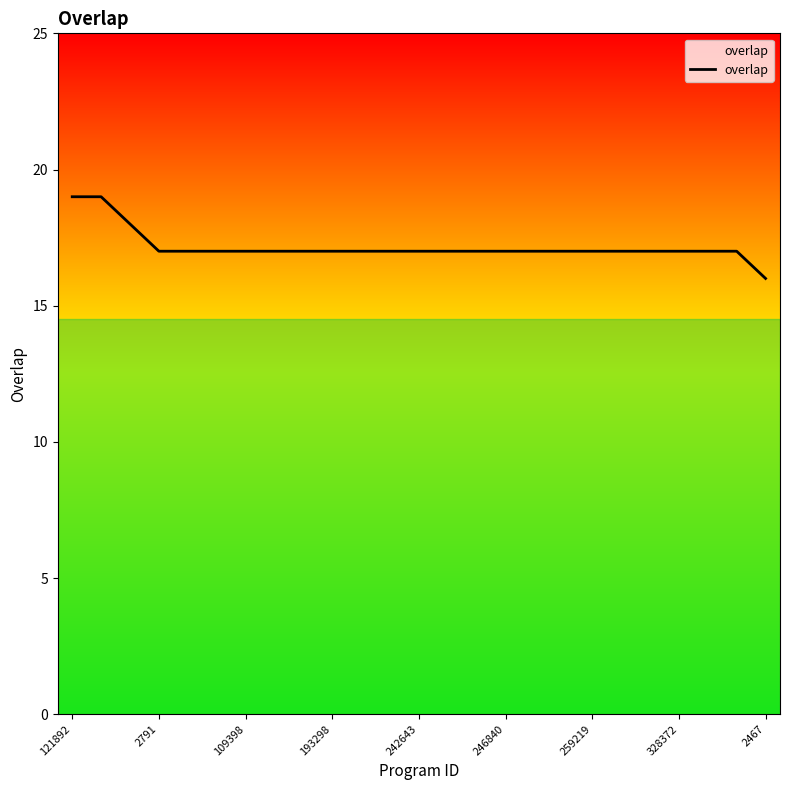

What is the difference between the maximum and second lowest values?

2